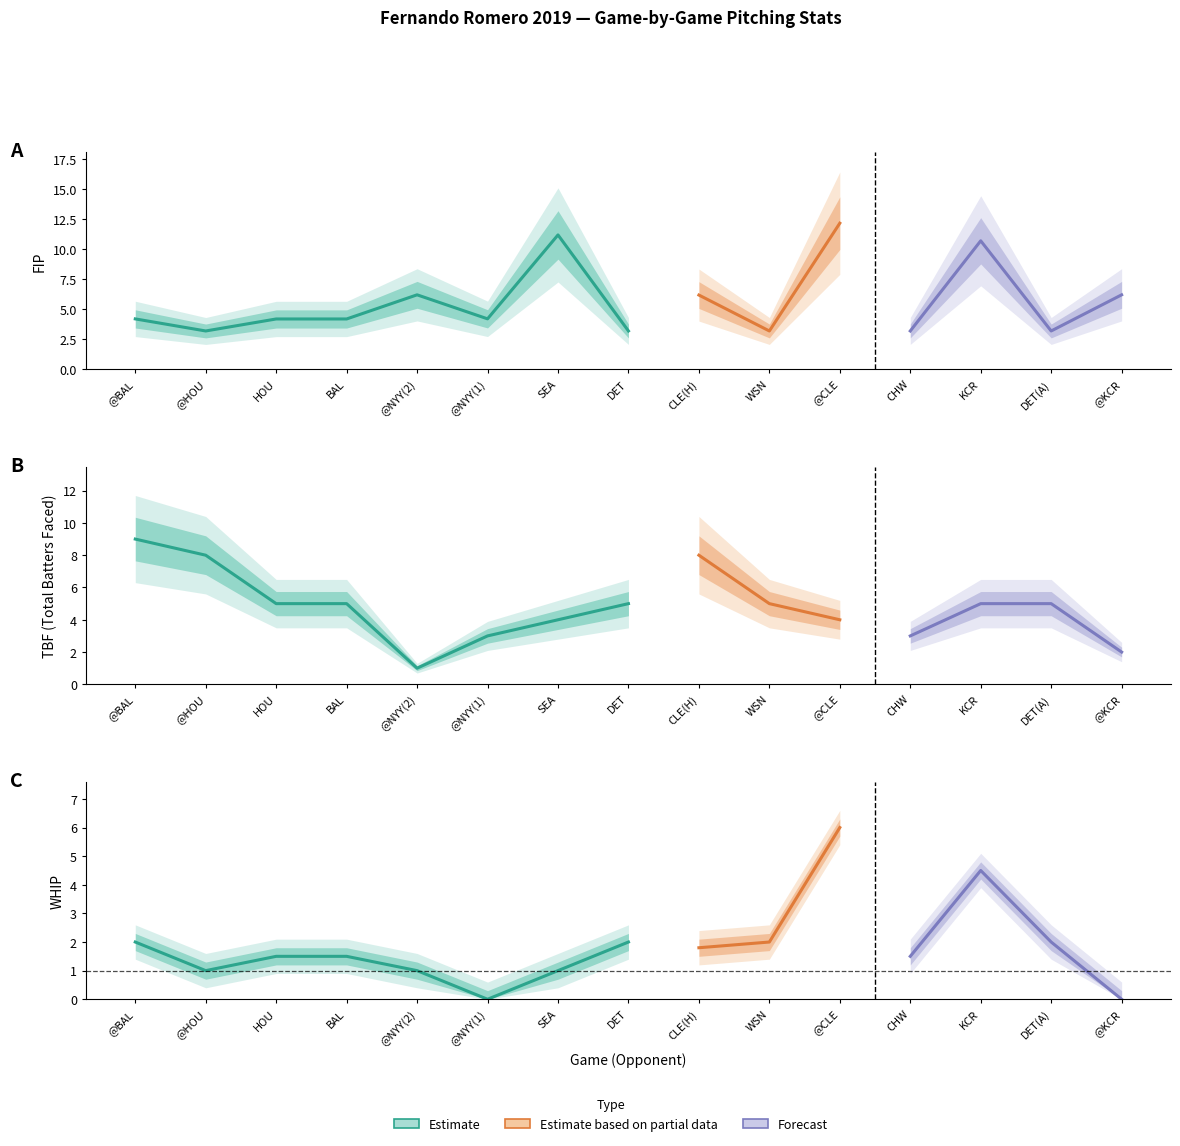

At how many categories does at least one series exceed 1?

15